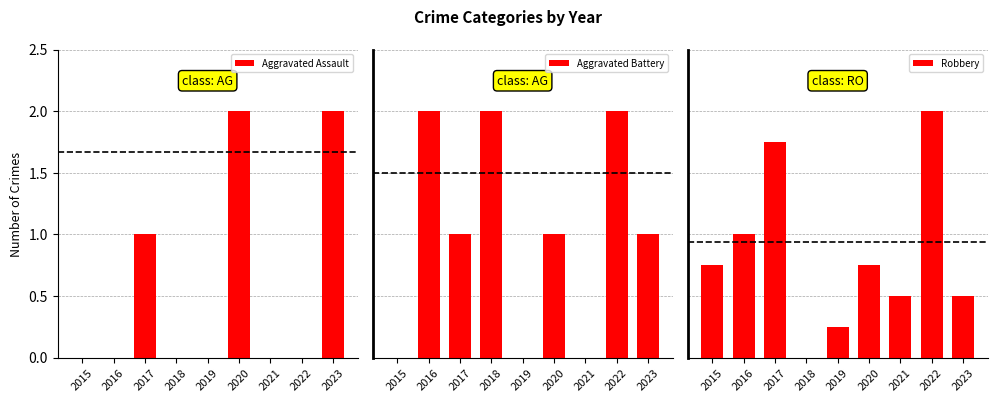

What is the sum of the Aggravated Battery values at 2016 and 2017?

3